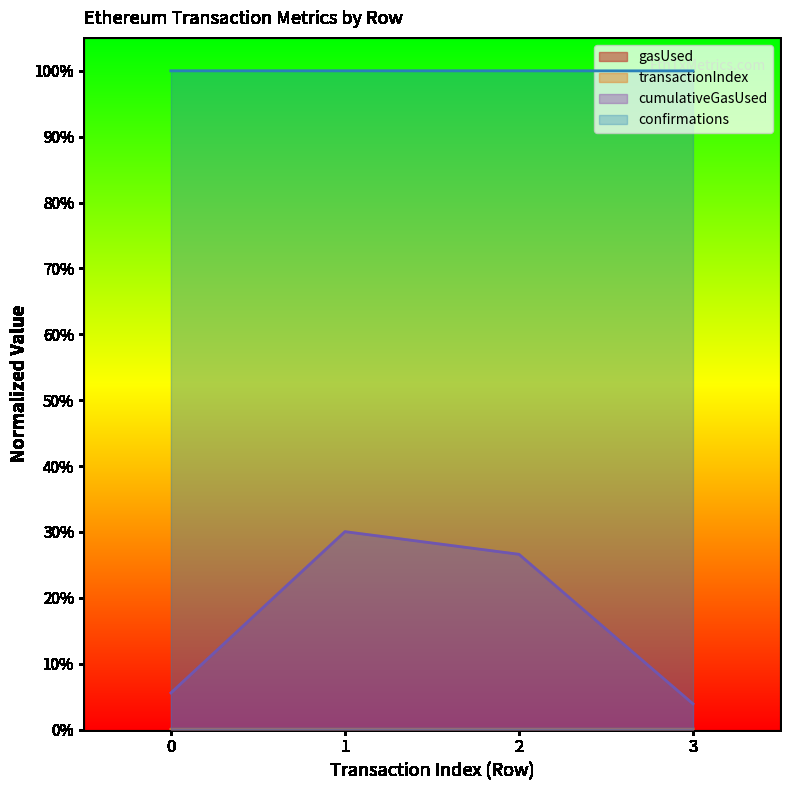

Which has a higher value, 1 or 0?

1